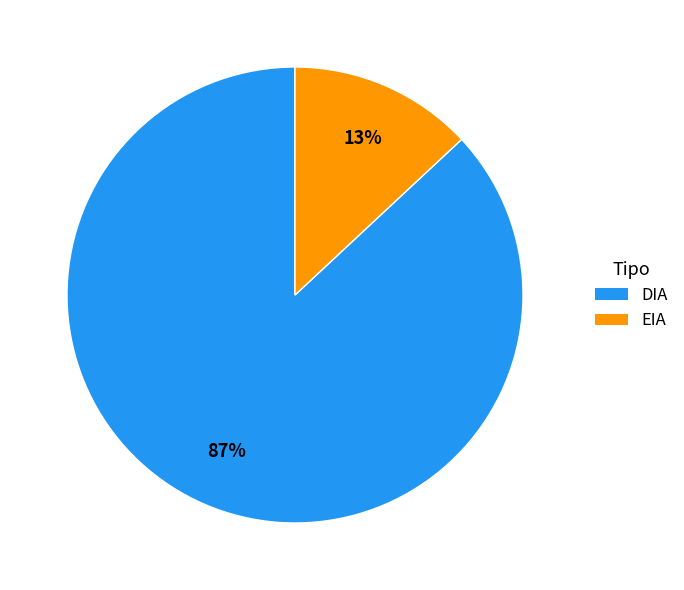

Count the number of slices in the pie.

2